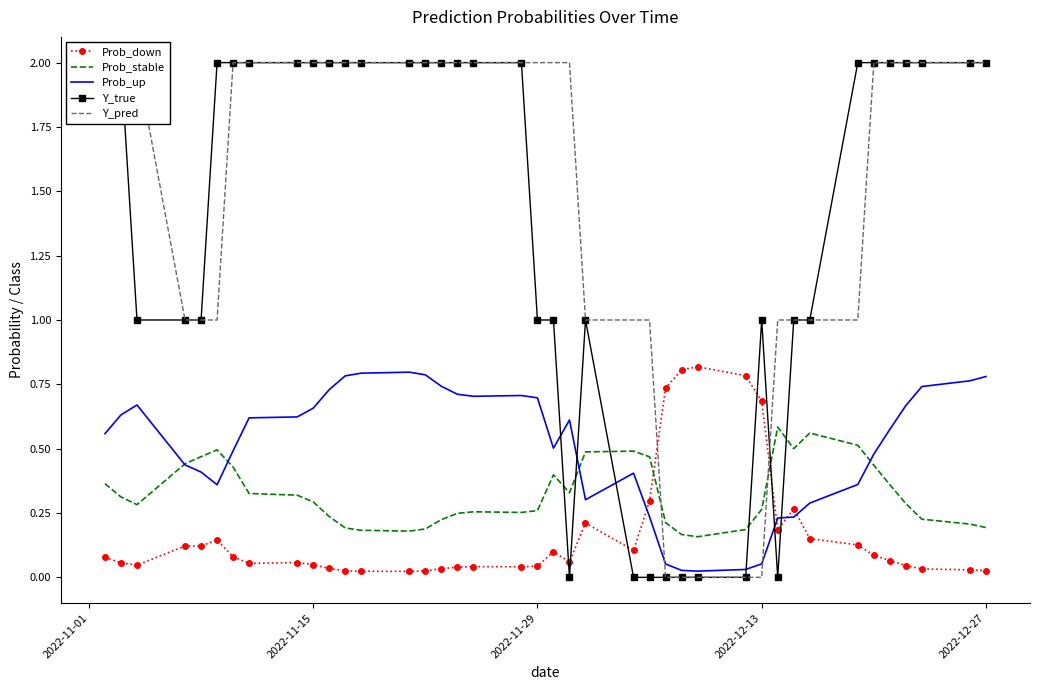

True or false: Prob_stable and Prob_down intersect in this chart.

True